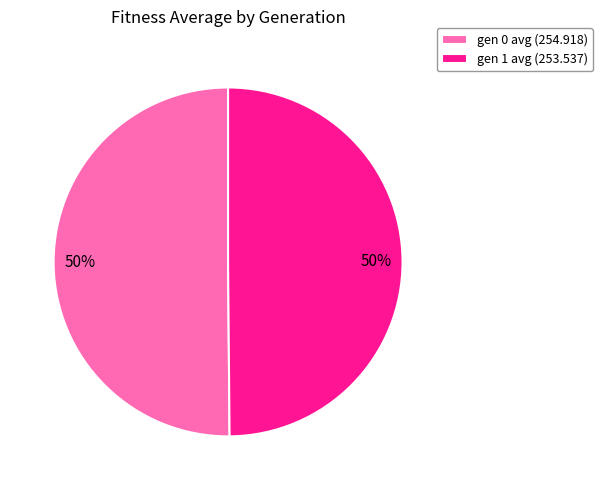

What is the ratio of the value at gen 0 avg (254.918) to the value at gen 1 avg (253.537)?

1.0